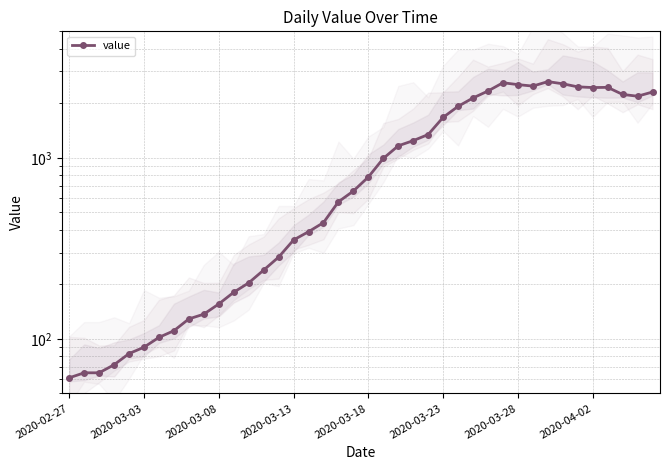

What is the maximum value shown in the chart?

2638